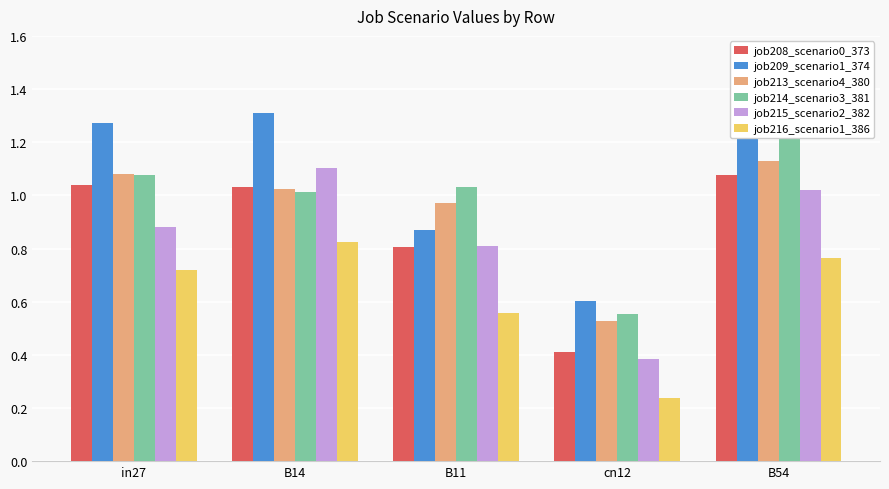

Which category has the highest value across all series?

B14